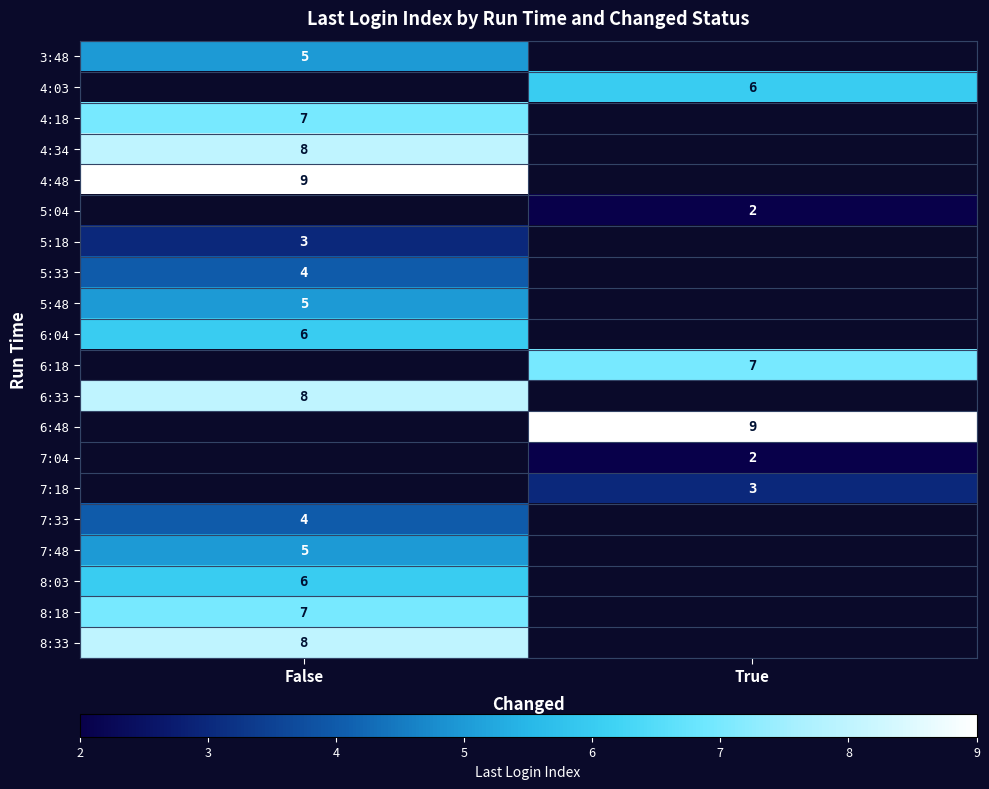

The 8:18 series shows 10 at False. True or false?

False